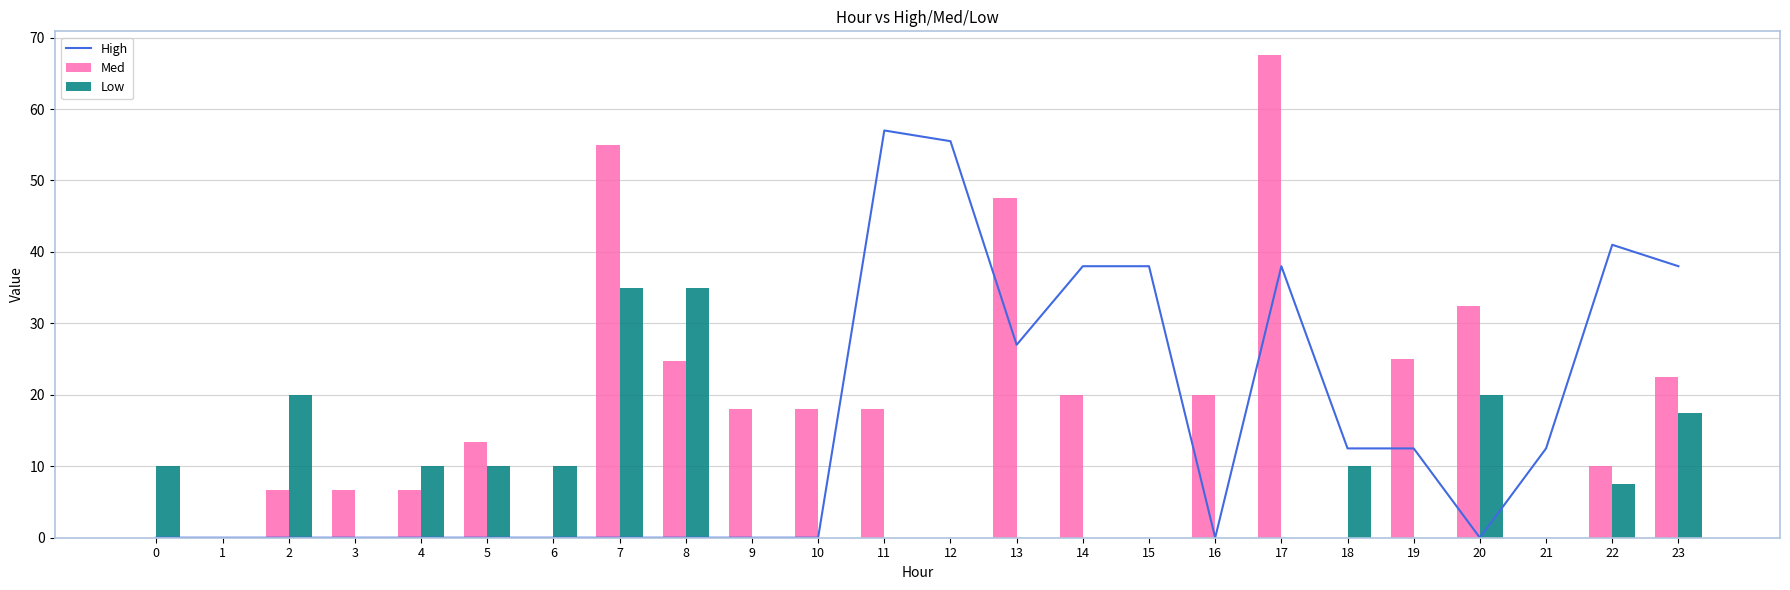

Reading left to right, transcribe all the data shown in this chart.

High: 0.0	0.0	0.0	0.0	0.0	0.0	0.0	0.0	0.0	0.0	0.0	57.0	55.5	27.0	38.0	38.0	0.0	38.0	12.5	12.5	0.0	12.5	41.0	38.0
Med: 0.0	0.0	6.7	6.7	6.7	13.3	0.0	55.0	24.7	18.0	18.0	18.0	0.0	47.5	20.0	0.0	20.0	67.5	0.0	25.0	32.5	0.0	10.0	22.5
Low: 10.0	0.0	20.0	0.0	10.0	10.0	10.0	35.0	35.0	0.0	0.0	0.0	0.0	0.0	0.0	0.0	0.0	0.0	10.0	0.0	20.0	0.0	7.5	17.5